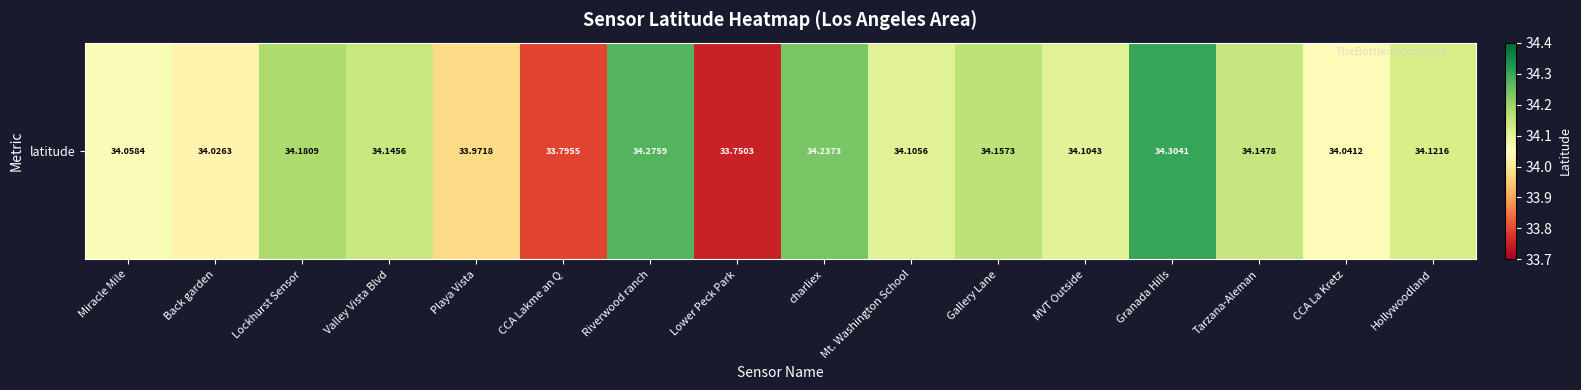

What is the change in value from Back garden to Hollywoodland?

+0.1